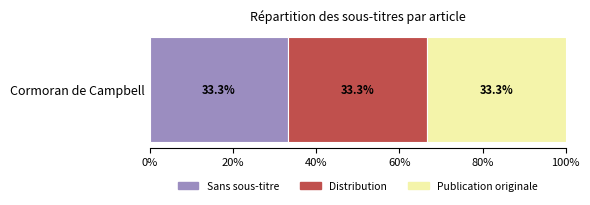

The value at Cormoran_de_Campbell (row 0) is 1. True or false?

False